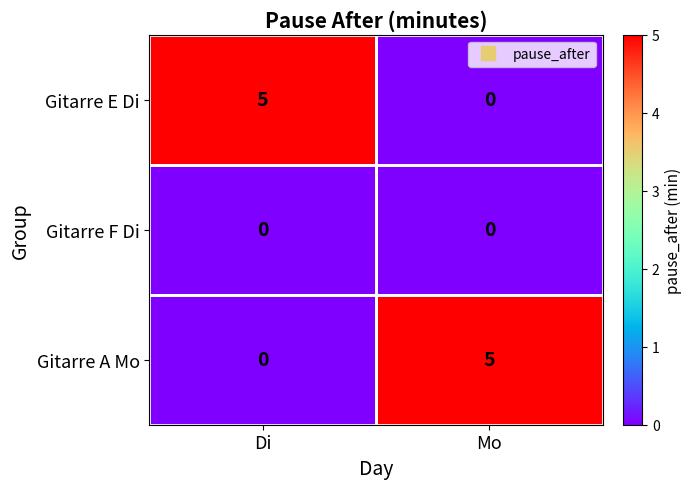

What is the difference between the maximum and minimum values in the Gitarre E Di series?

5